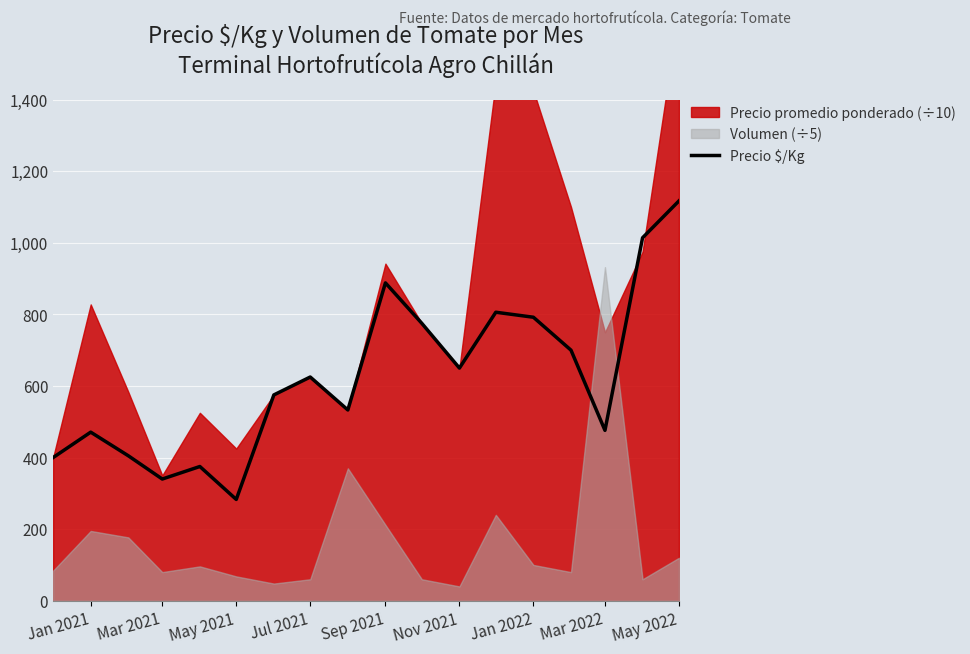

How many points are higher than both their immediate neighbors (excluding endpoints)?

5